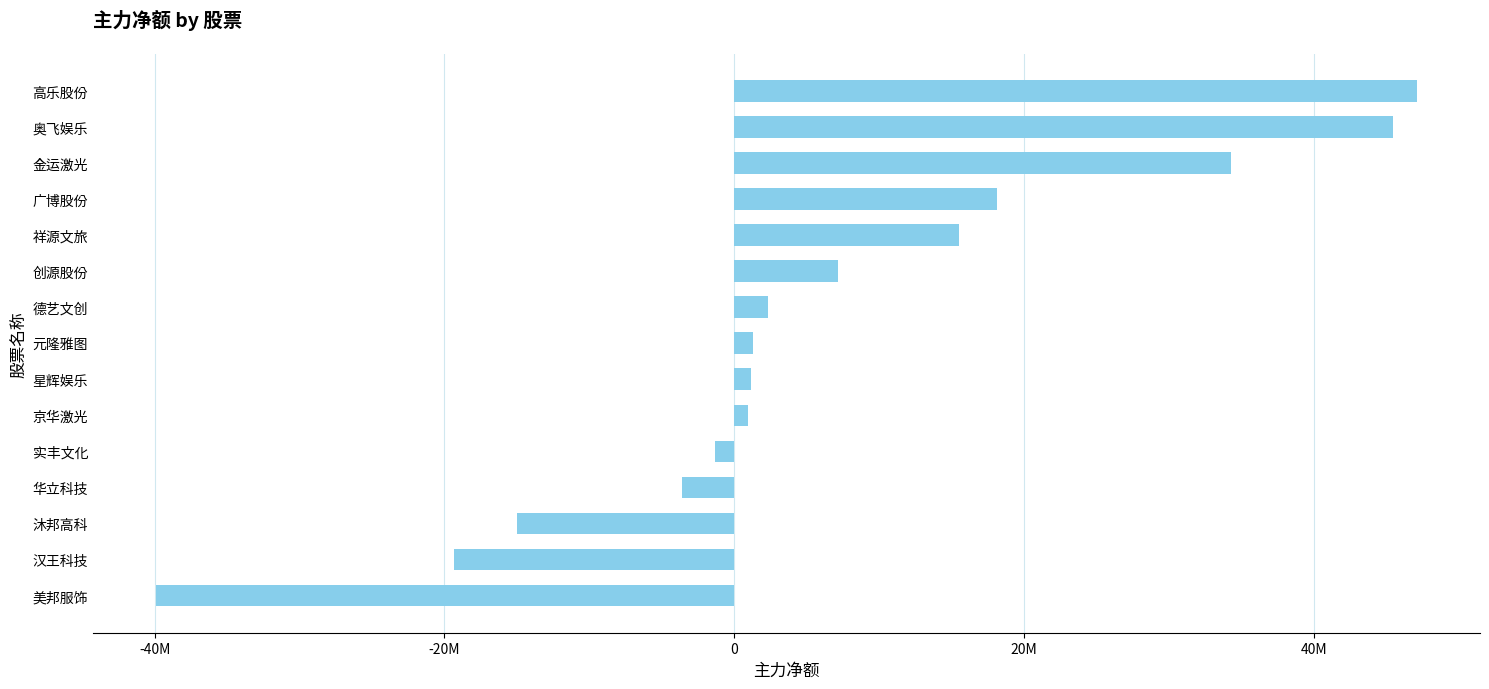

What is the smallest value displayed?

-39916826